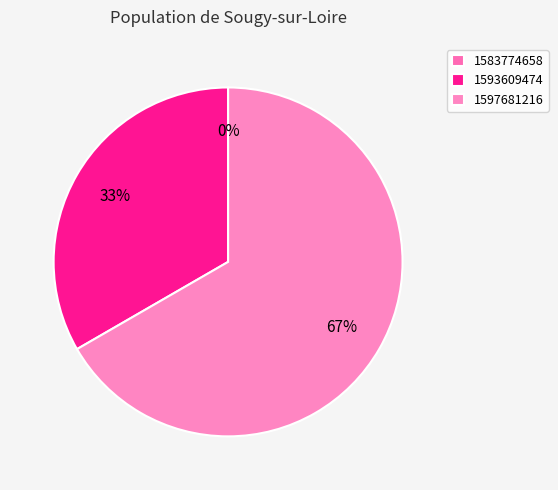

To the nearest percent, what is the difference between the 1583774658 and 1593609474 slice percentages?

33%